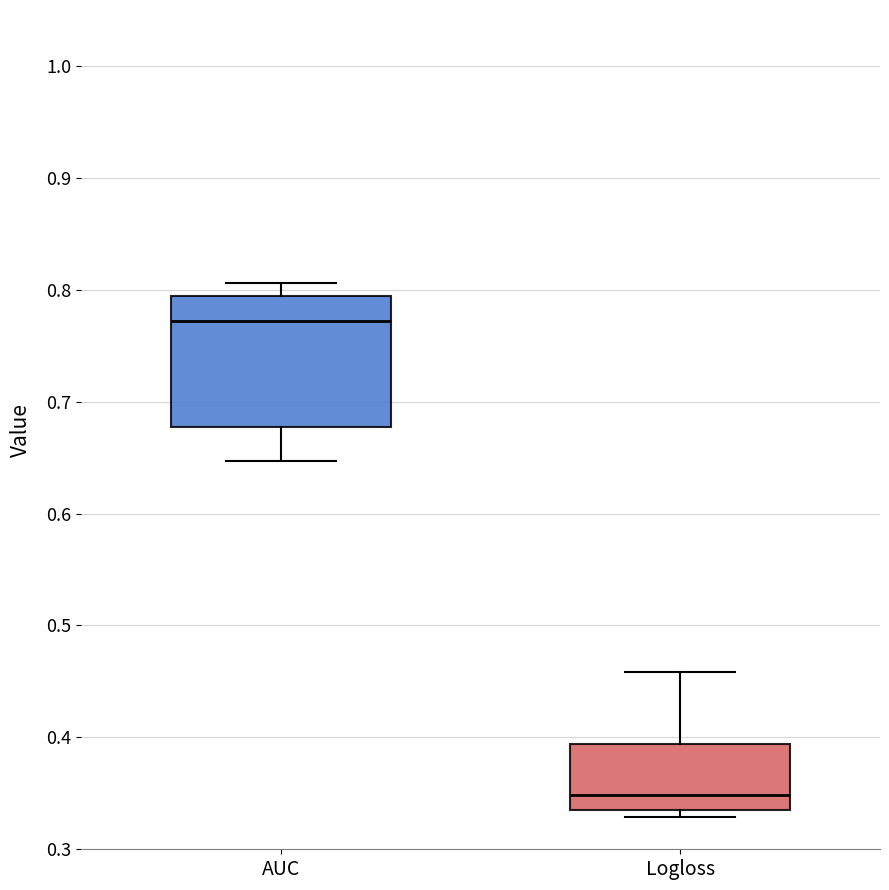

Where does the lower whisker of the box for AUC end on the y-axis? The values are not printed on the chart, so give them approximately, as read against the axis.

0.65